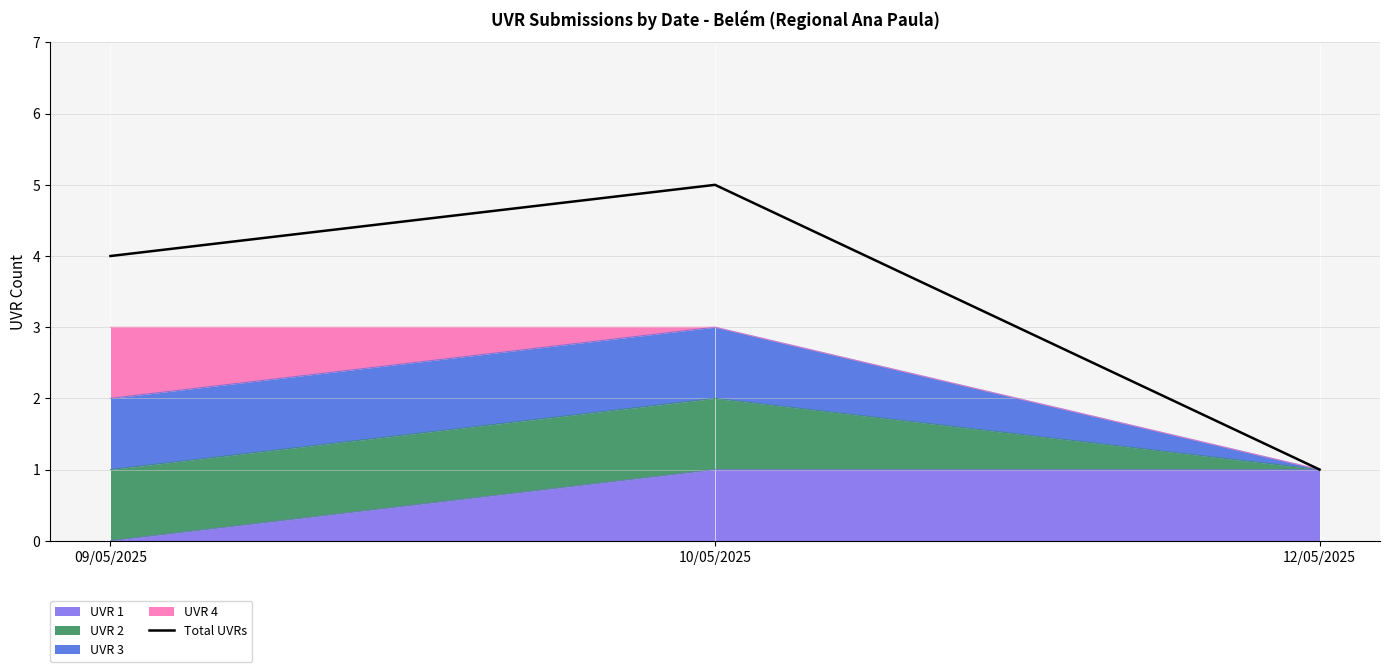

Which category has the highest value across all series?

10/05/2025